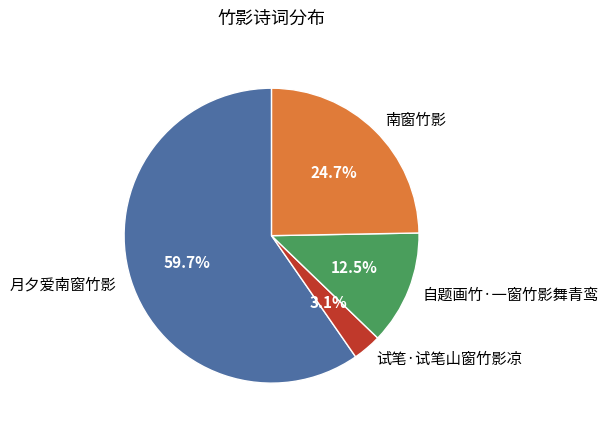

To the nearest percent, what is the combined percentage of 自题画竹·一窗竹影舞青鸾 and 南窗竹影?

37%